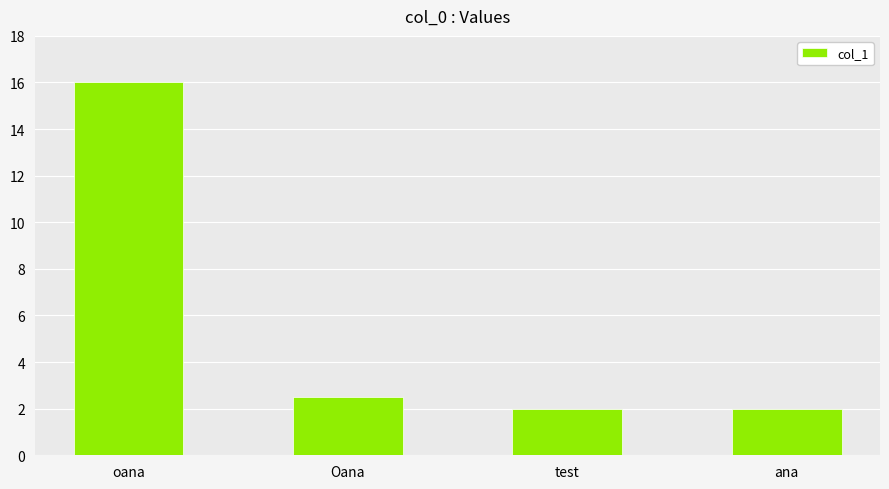

What is the ratio of the value at test to the value at oana?

0.1